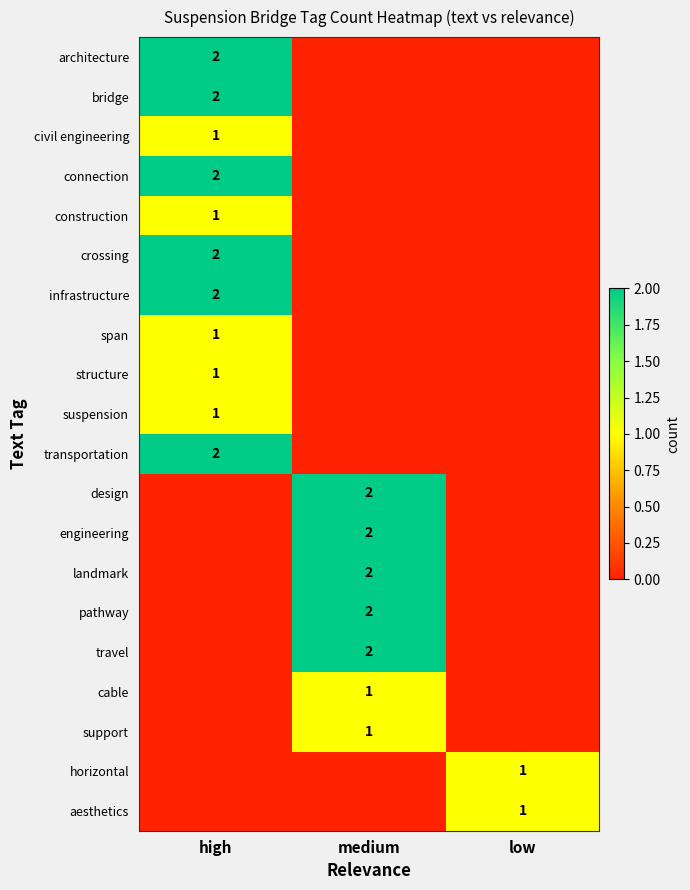

True or false: design has a value of 2 at medium.

True